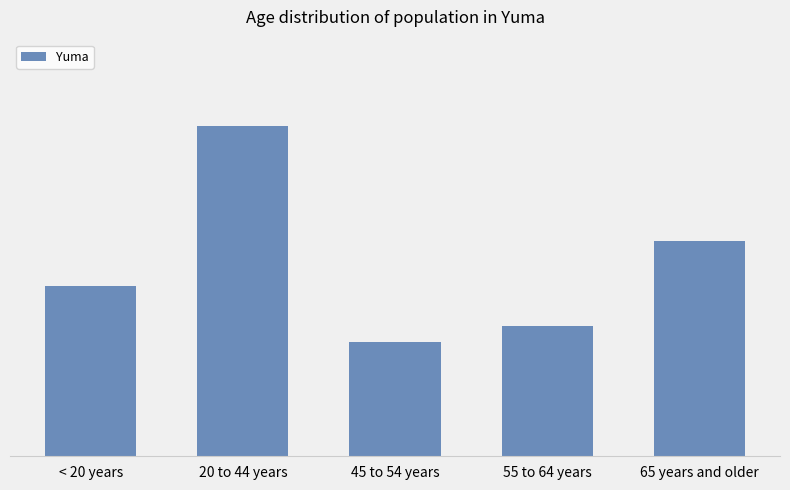

Read the value at < 20 years.

30681